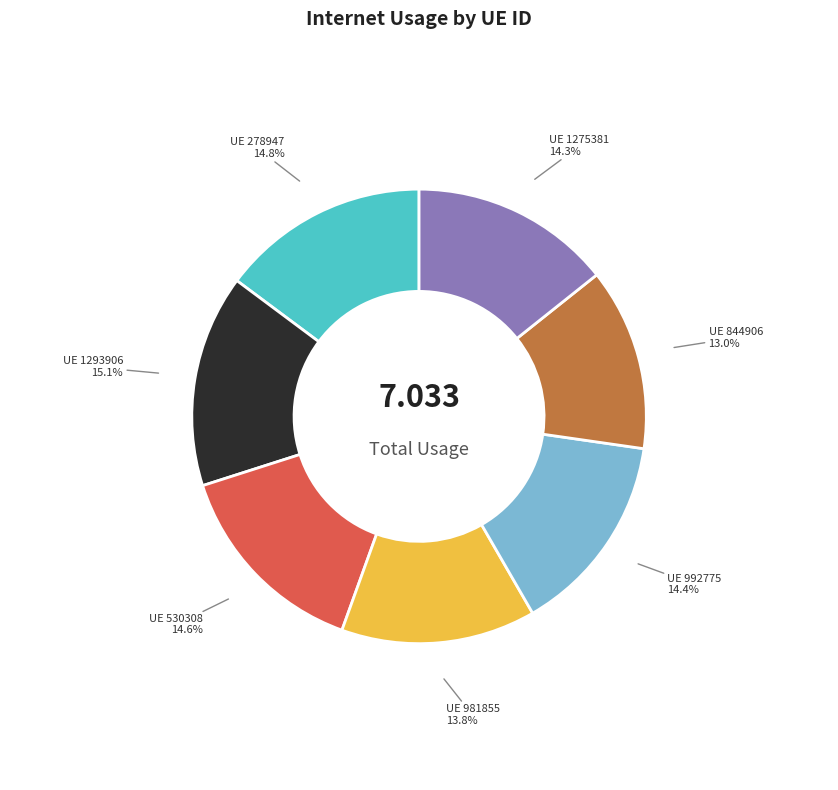

Is there a majority slice in this chart?

No